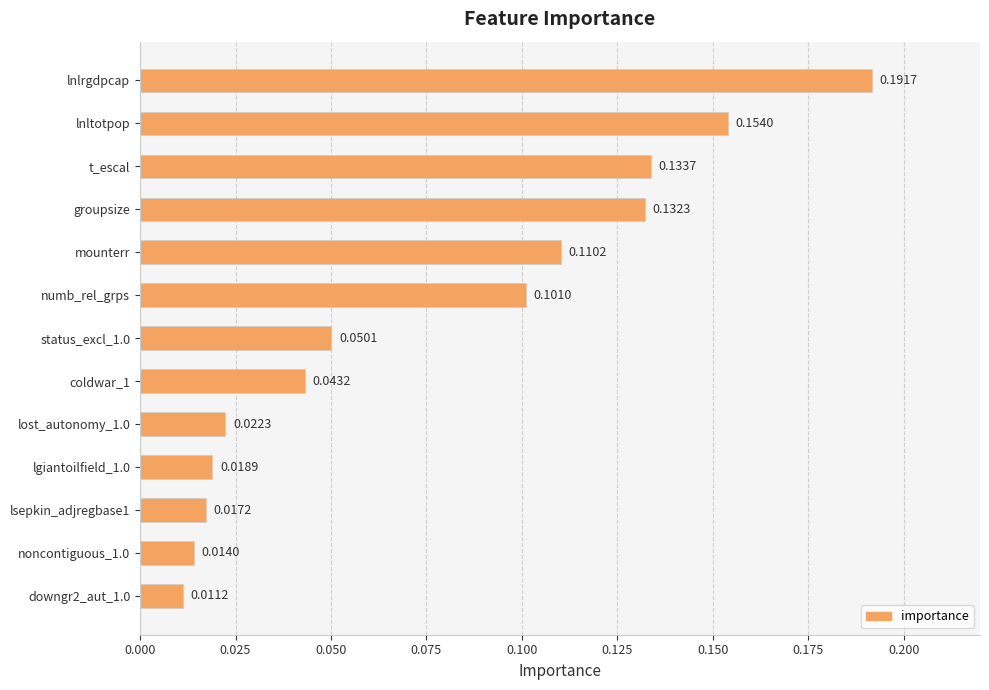

What is the sum of all values?

1.0